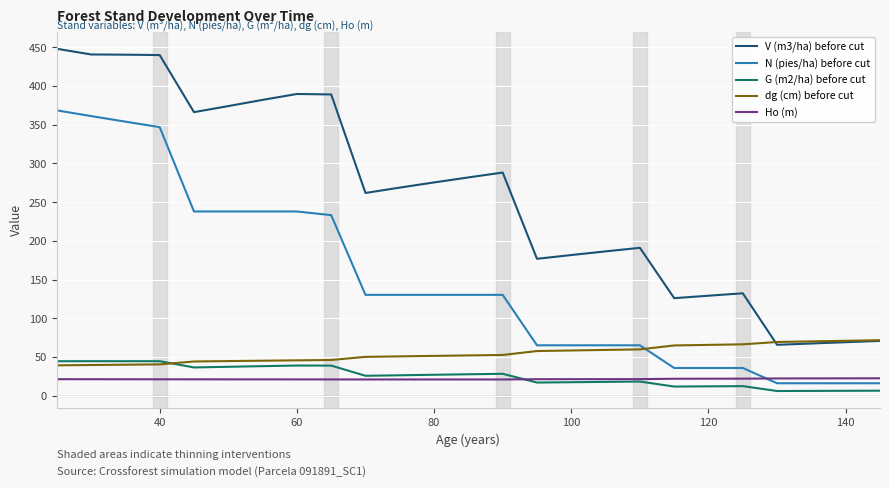

Which series has the largest range (max minus min)?

V (m3/ha) before cut